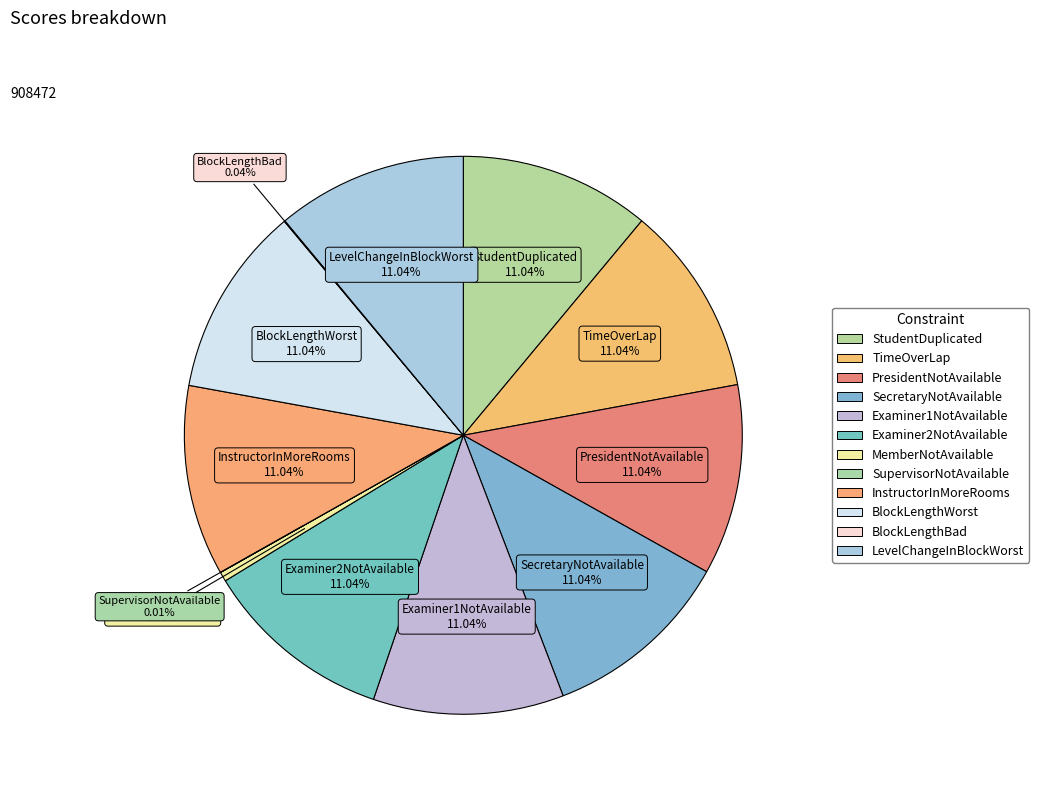

To the nearest percent, what is the difference between the MemberNotAvailable and Examiner1NotAvailable slice percentages?

10%